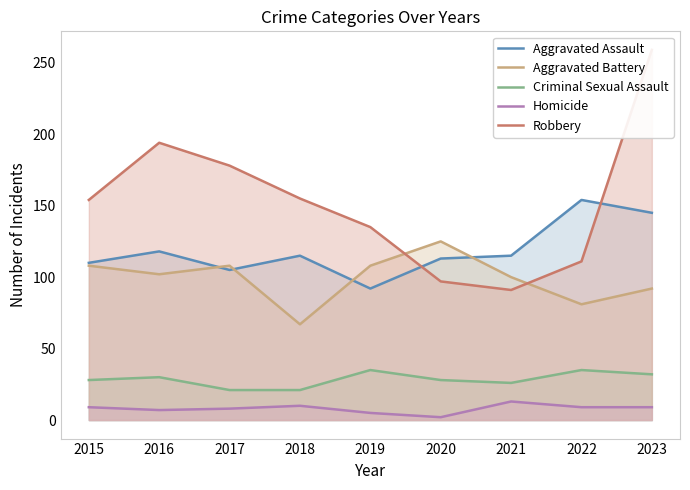

What is the lowest value of the Homicide series?

2